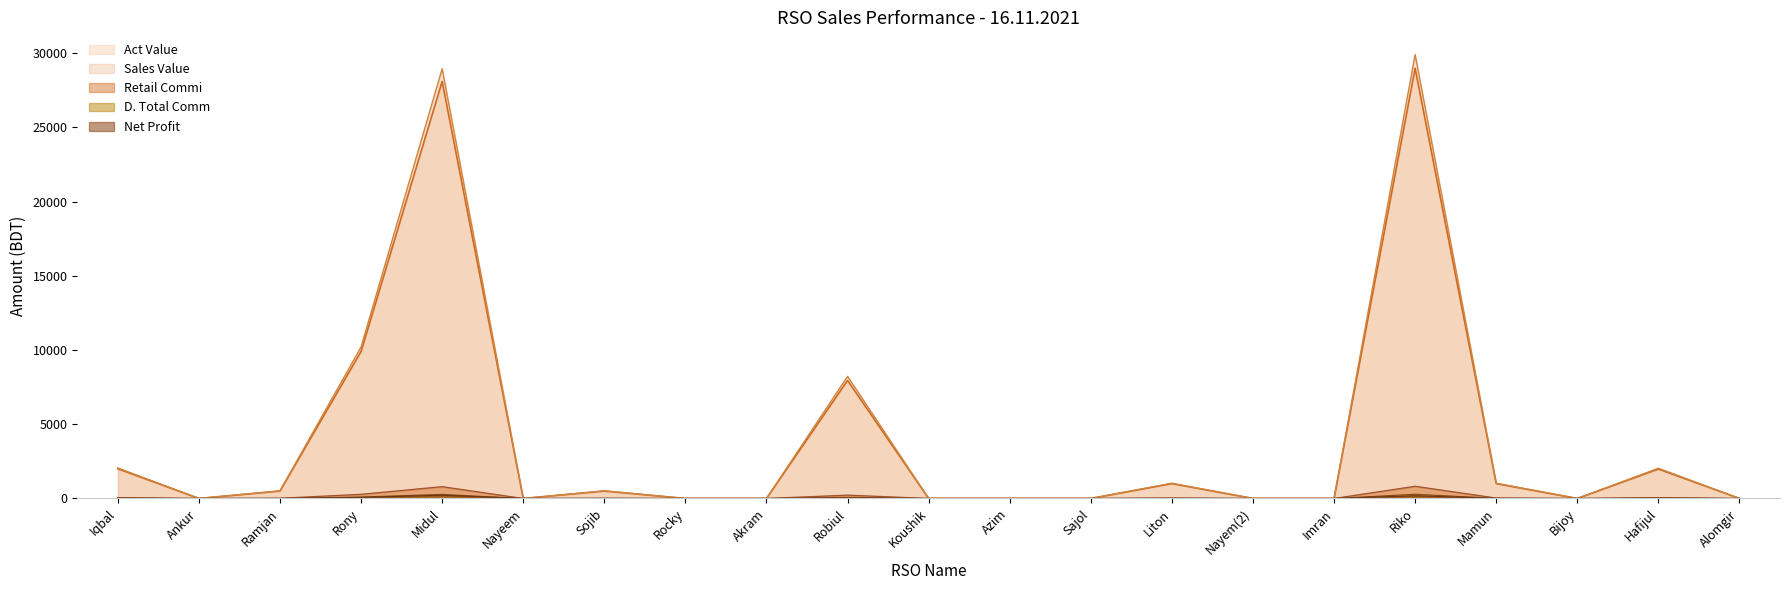

What is the label of the 12th point from the left?

Azim